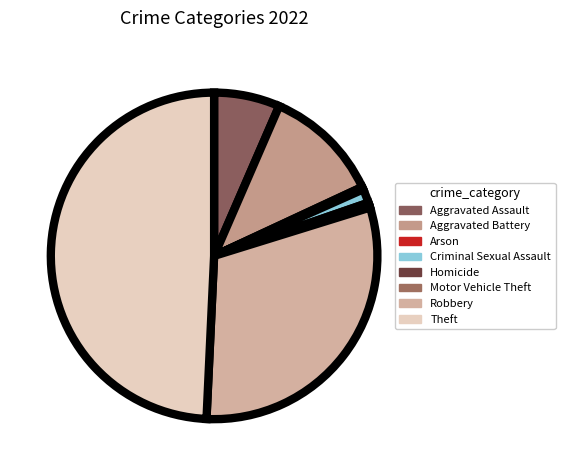

Is the sum of Motor Vehicle Theft and Arson greater than half?

No